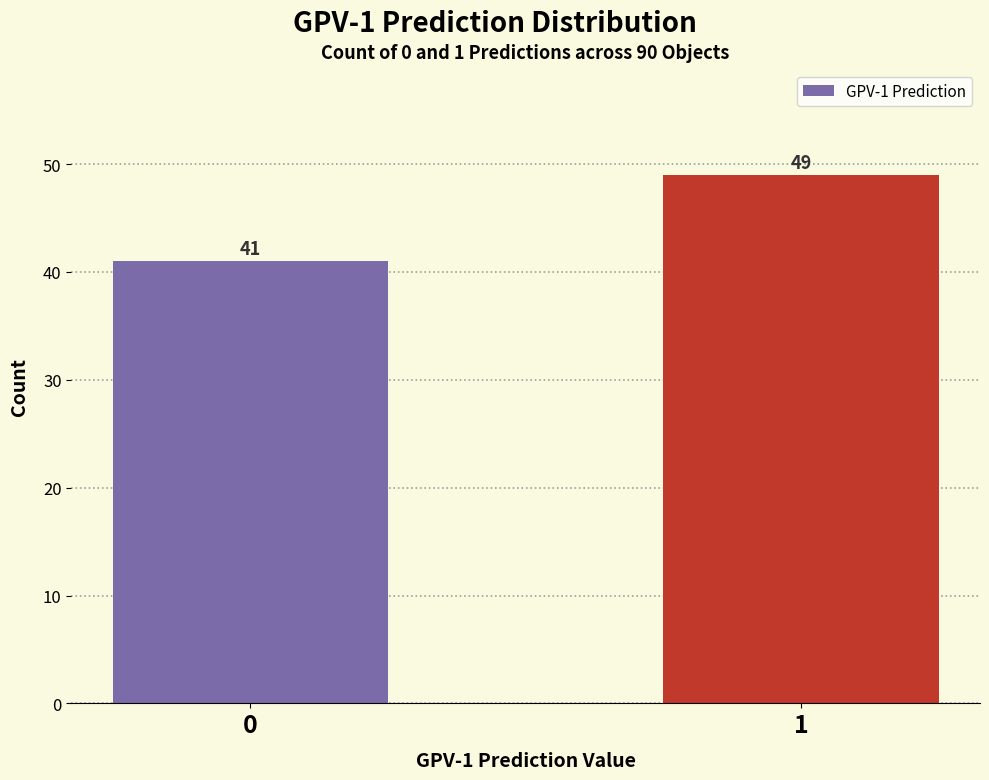

Reading right to left, list all the values displayed in this chart.

1=49	0=41